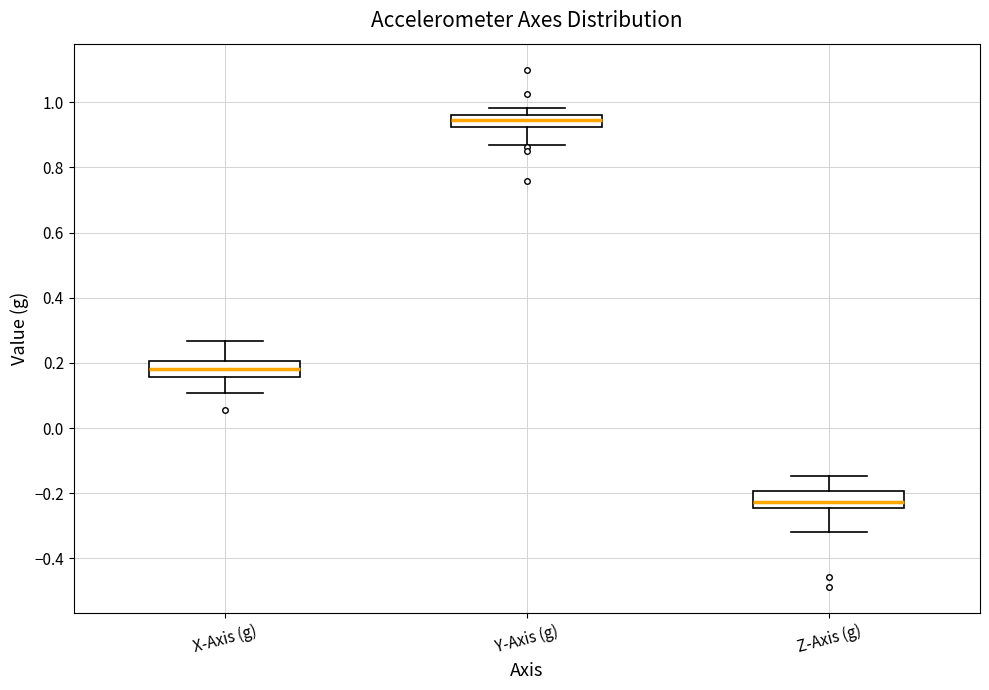

Where is the upper edge of the box for Z-Axis (g) on the y-axis? The values are not printed on the chart, so give them approximately, as read against the axis.

-0.20